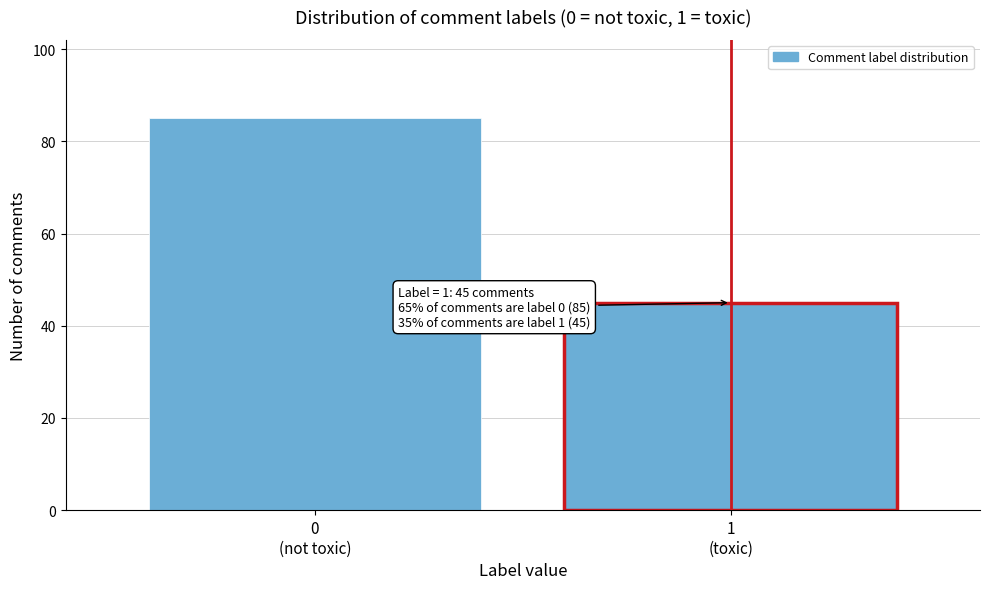

Reading left to right, what are all the values shown in this chart?

85	45